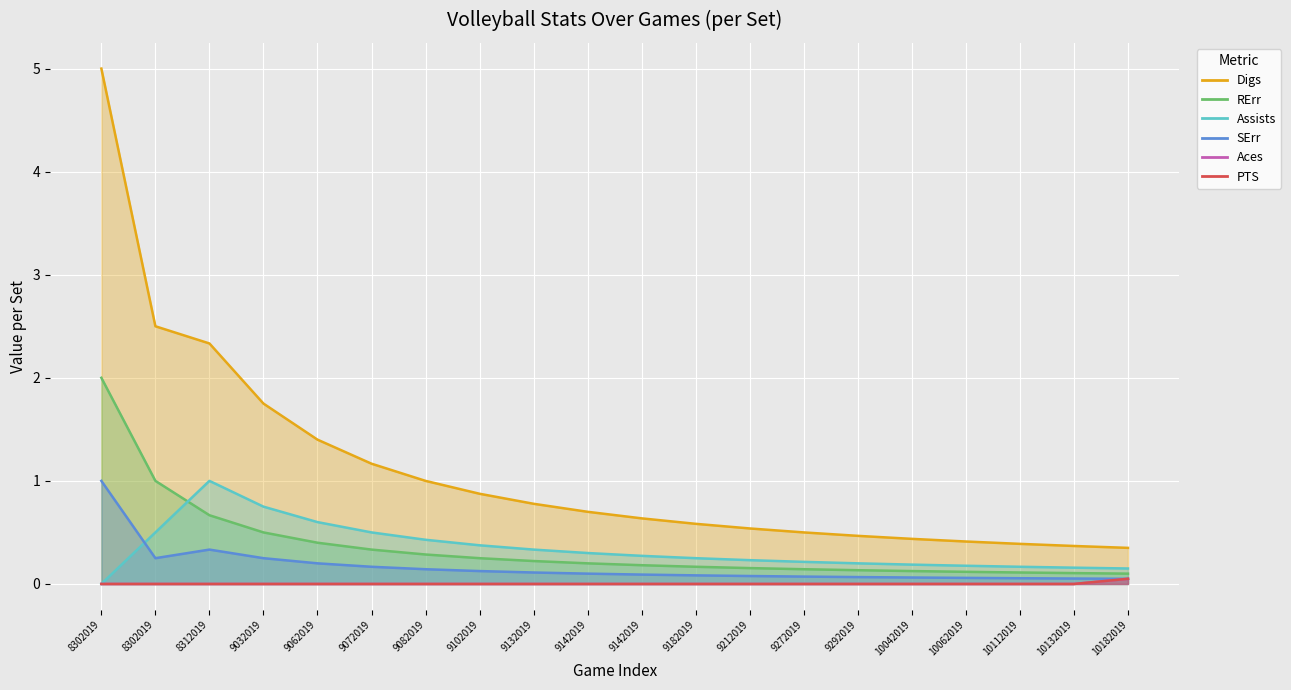

What is the average value of the Digs series?

1.1